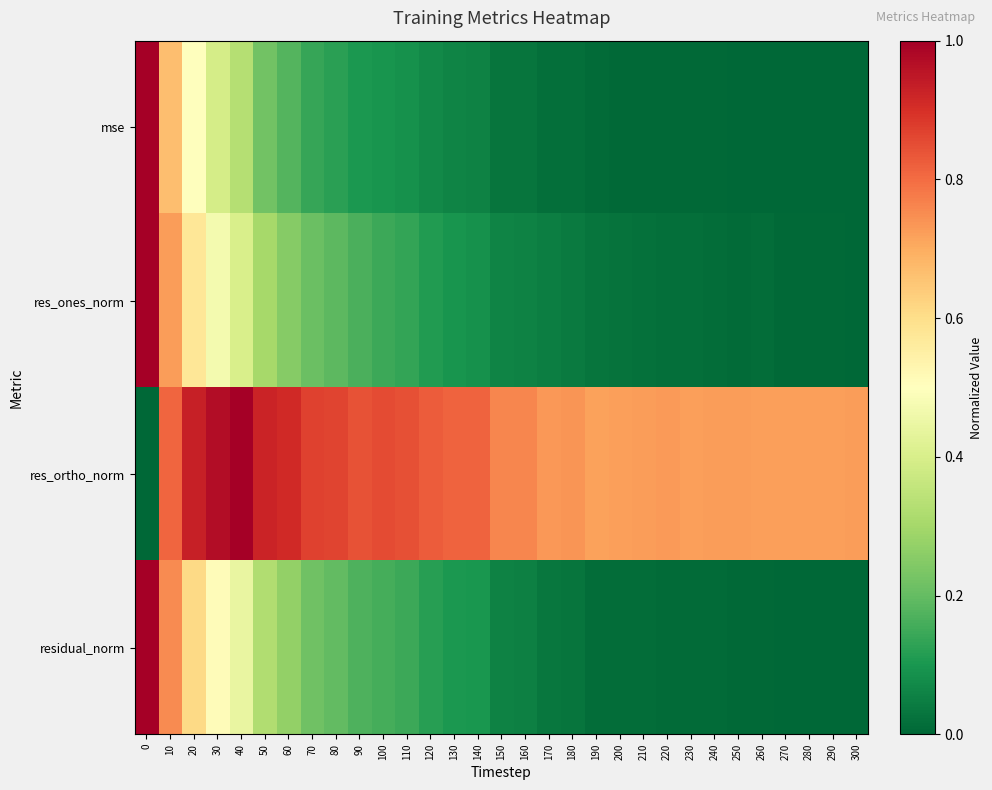

At how many categories does at least one series exceed 0?

31